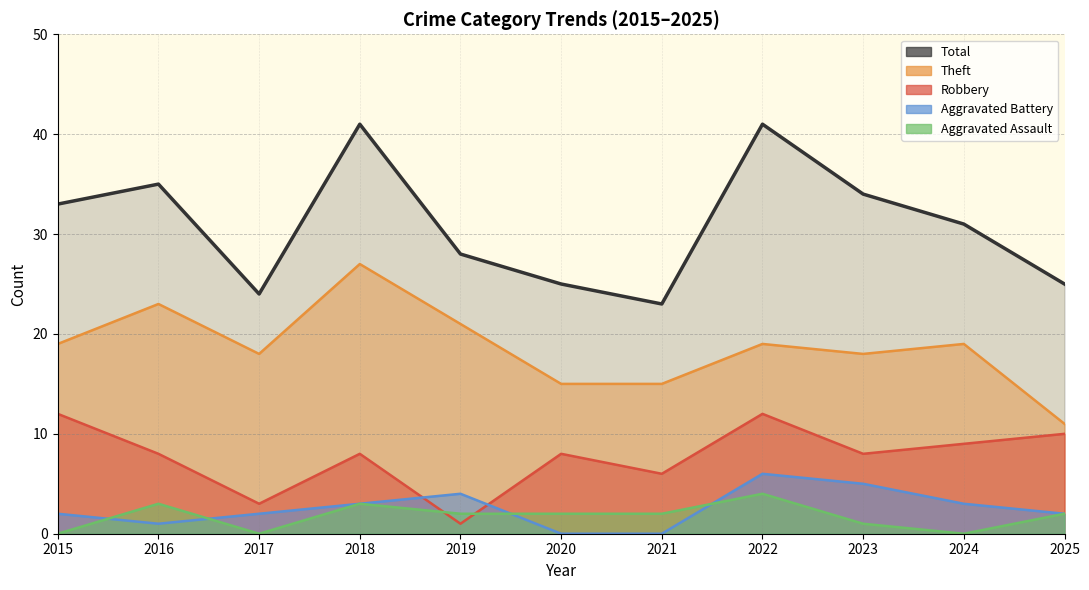

Reading left to right, transcribe all the data shown in this chart.

Robbery: 12	8	3	8	1	8	6	12	8	9	10
Theft: 19	23	18	27	21	15	15	19	18	19	11
Aggravated Battery: 2	1	2	3	4	0	0	6	5	3	2
Aggravated Assault: 0	3	0	3	2	2	2	4	1	0	2
Total: 33	35	24	41	28	25	23	41	34	31	25